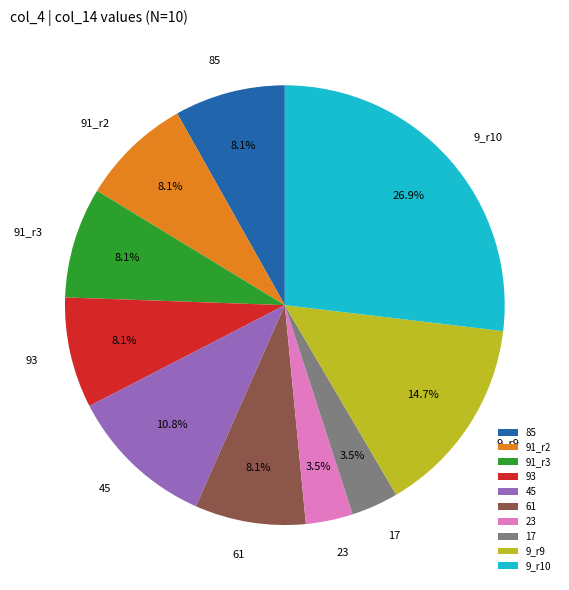

What percentage is NOT represented by 9_r9?

85.3%